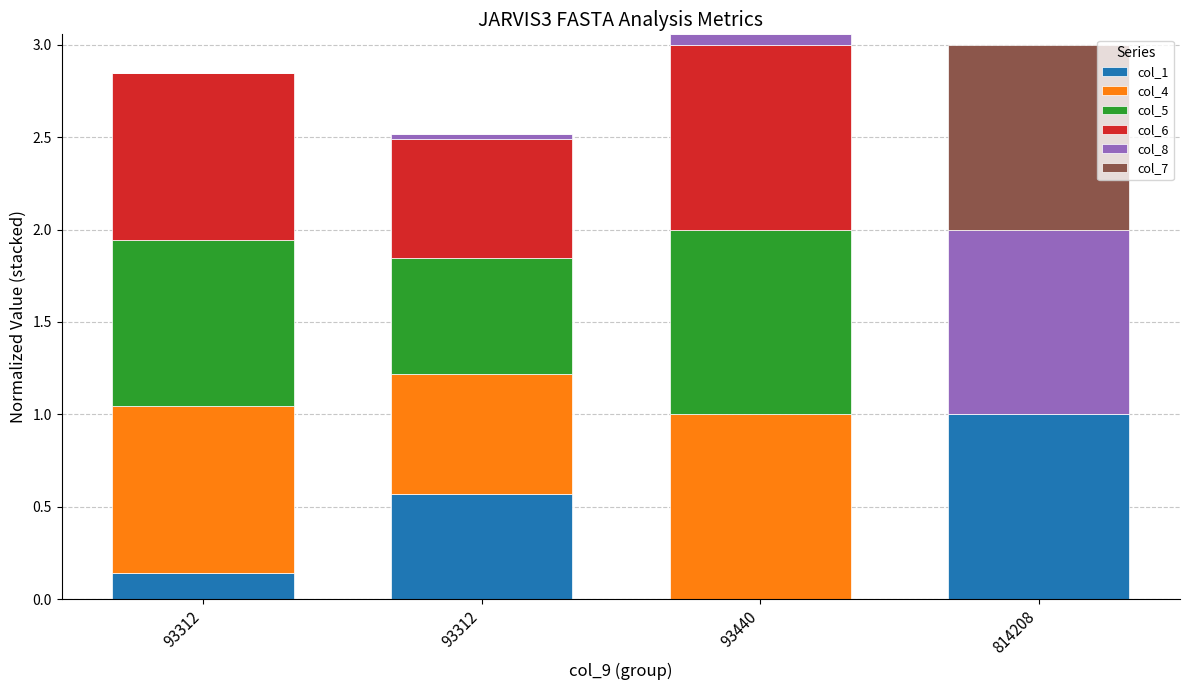

How many series are shown in this chart?

6